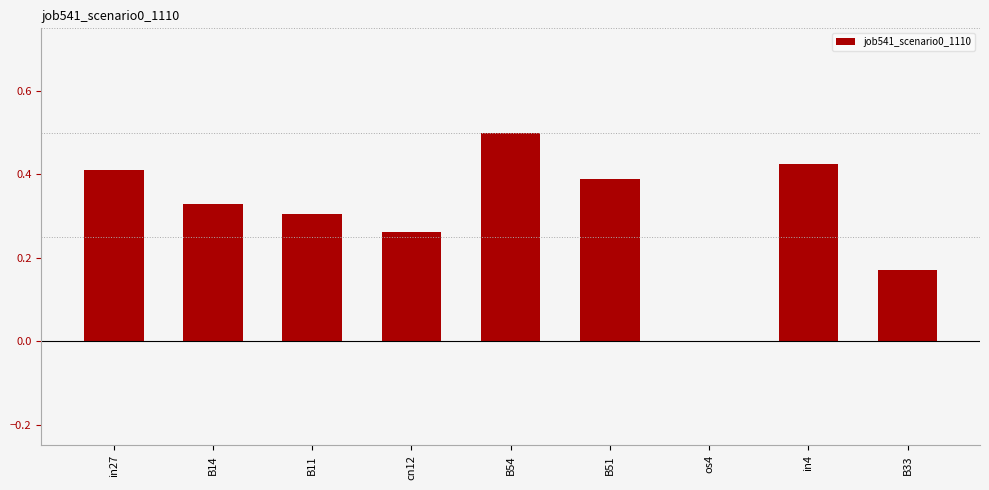

Between in4 and os4, which is larger?

in4